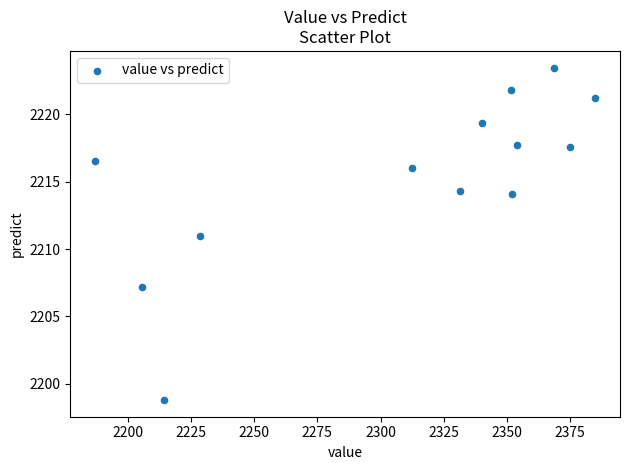

What is the range of Y values (max minus min)?

24.7